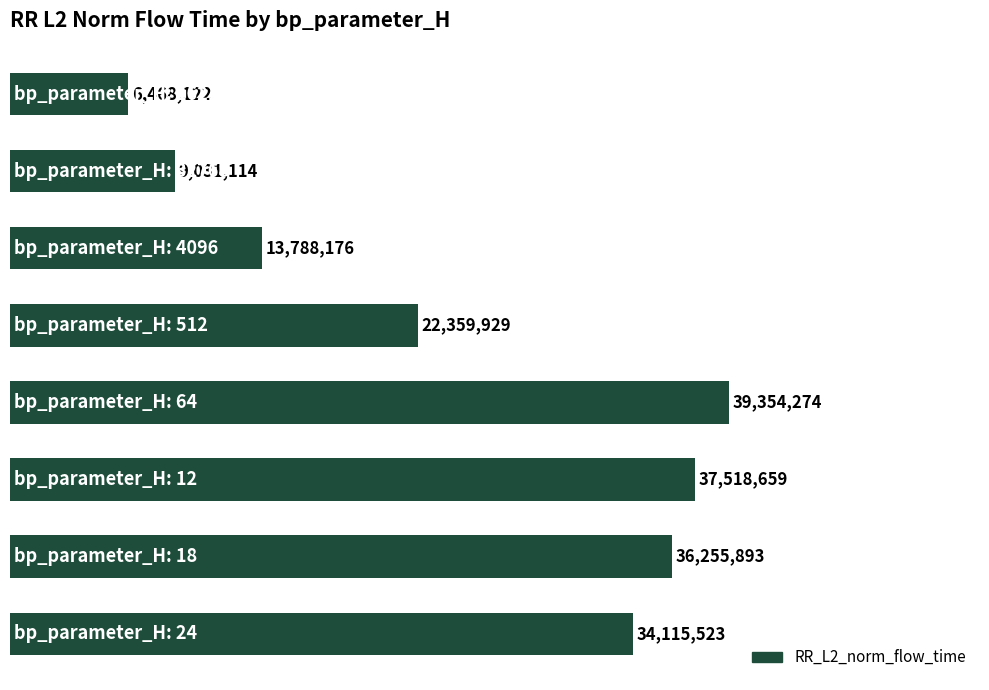

Does the chart contain any negative values?

No